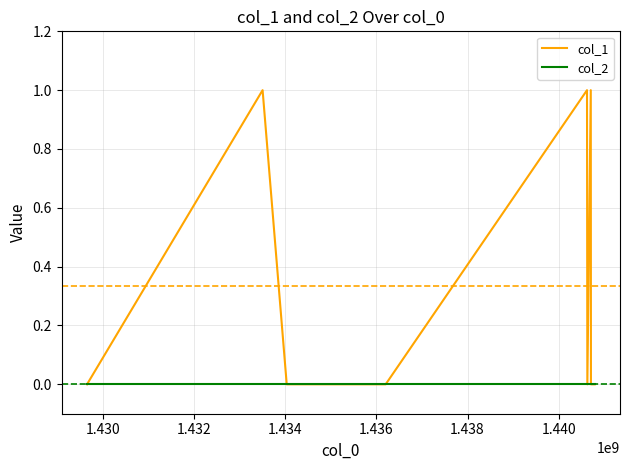

Which series has the largest range (max minus min)?

col_1